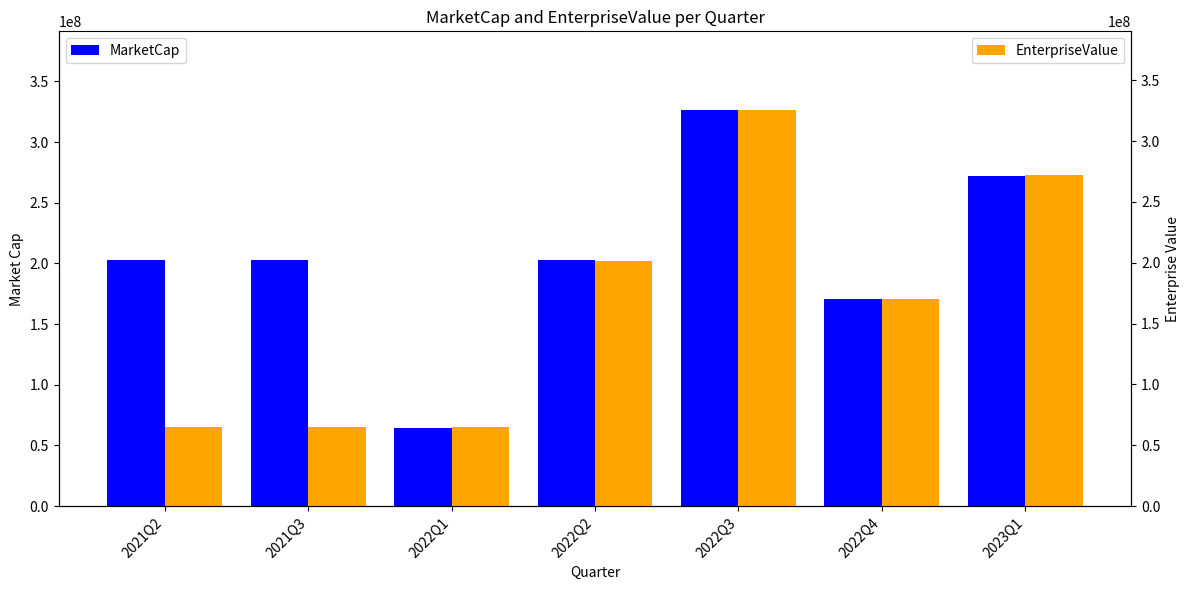

What is the value of the EnterpriseValue bar at the 1st from the left?

64691023.5